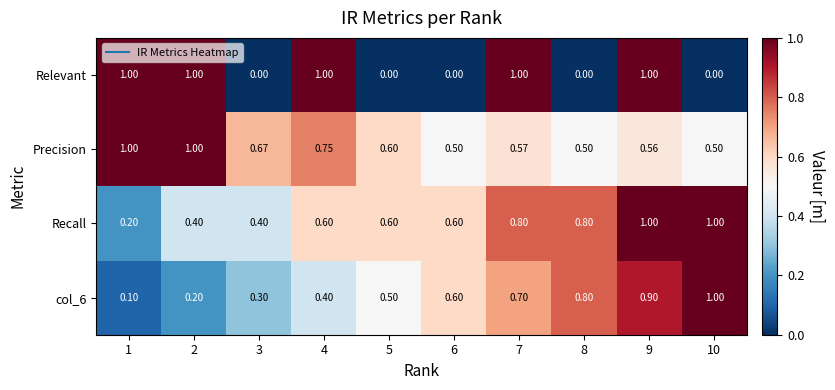

Between 1 and 8, which series saw the biggest shift?

Relevant